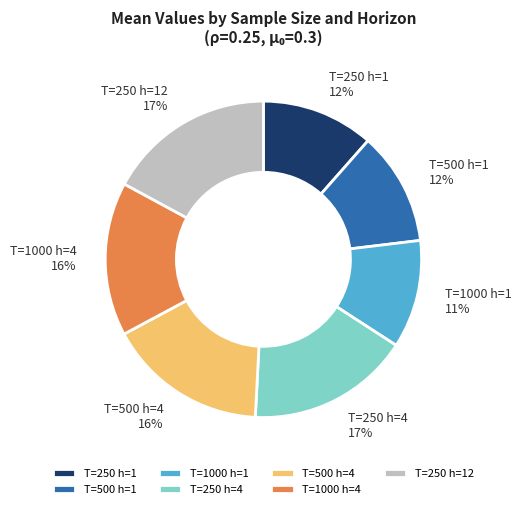

True or false: T=500 h=1 accounts for 1% of the total.

False